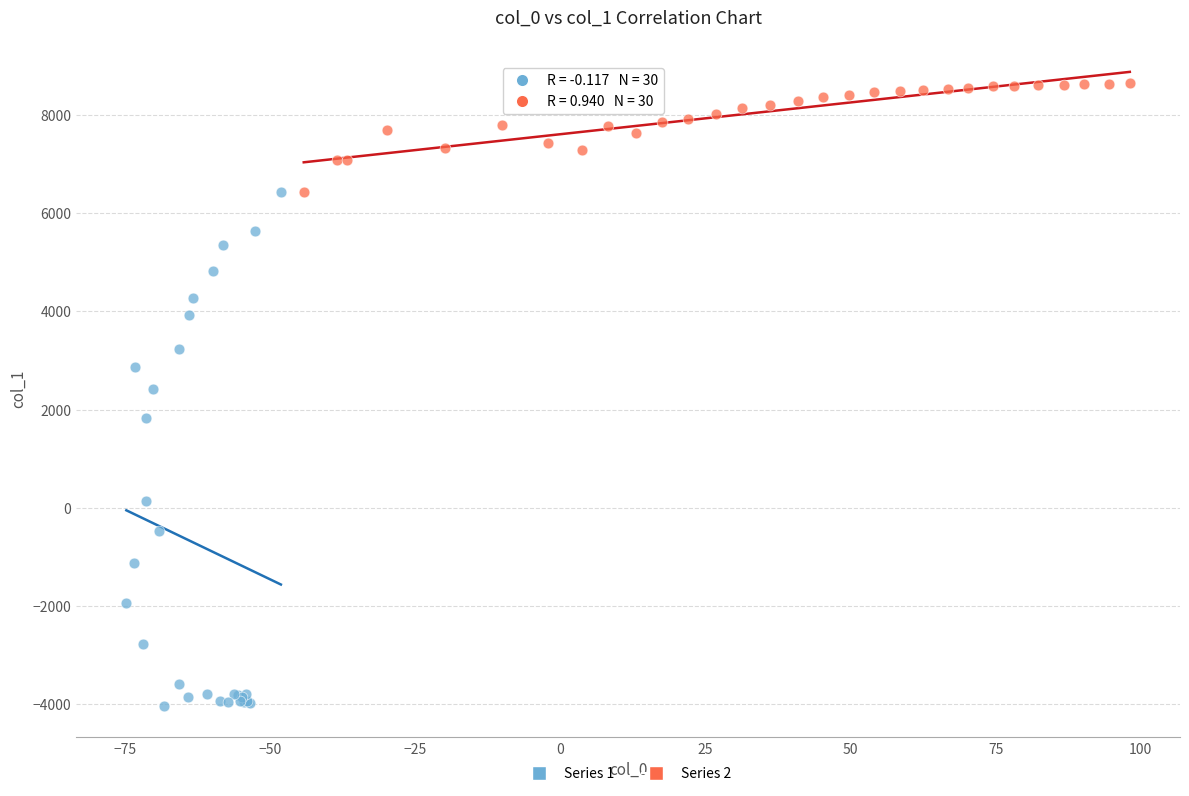

Which series contains the highest Y value?

Series 2